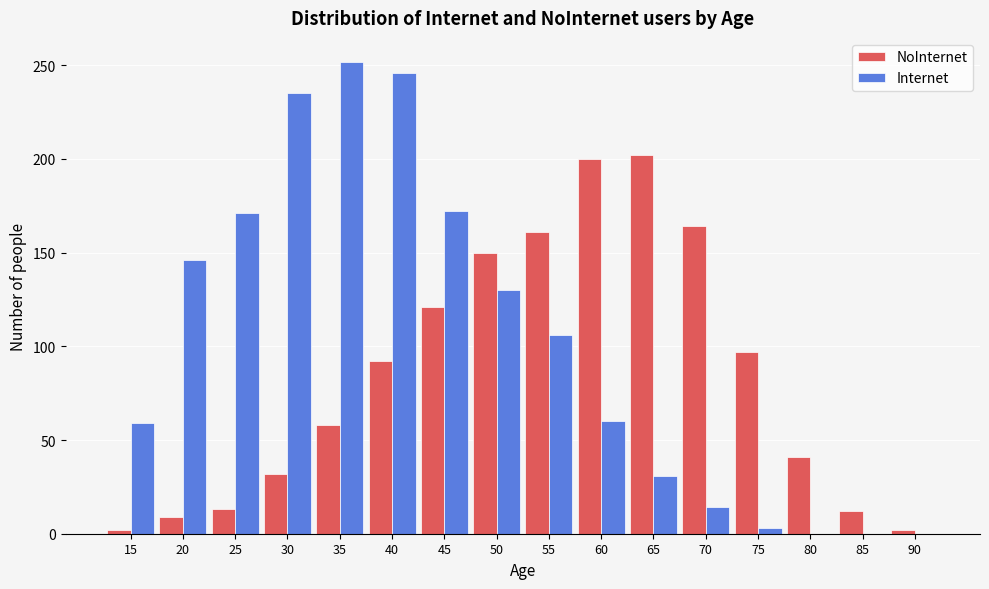

At which category is the sum across all series the highest?

40